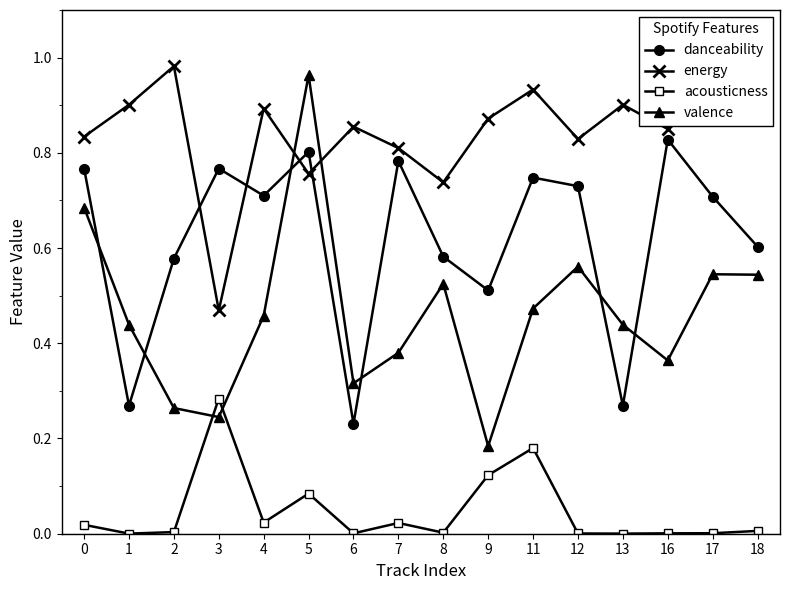

The value of acousticness at 4 is 0.0. True or false?

True